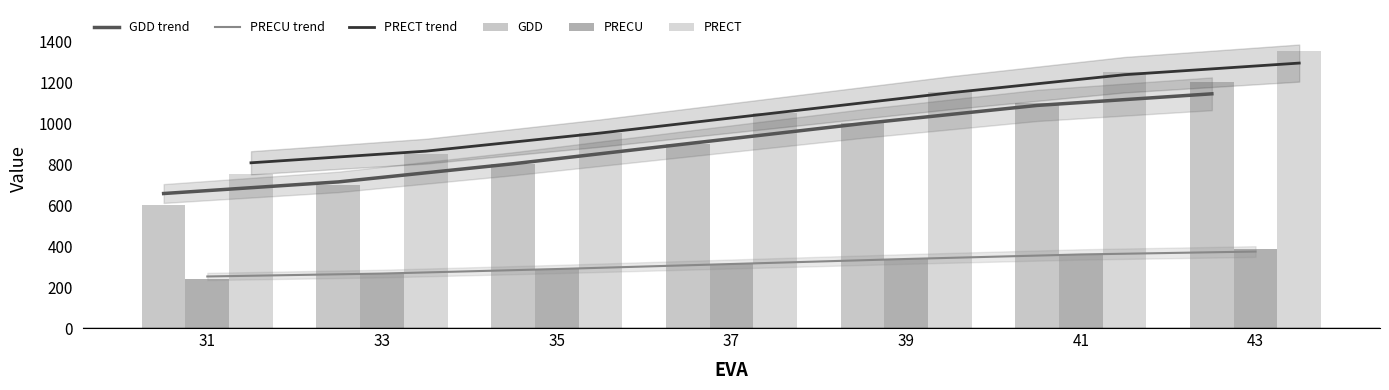

Are the bars horizontal?

No